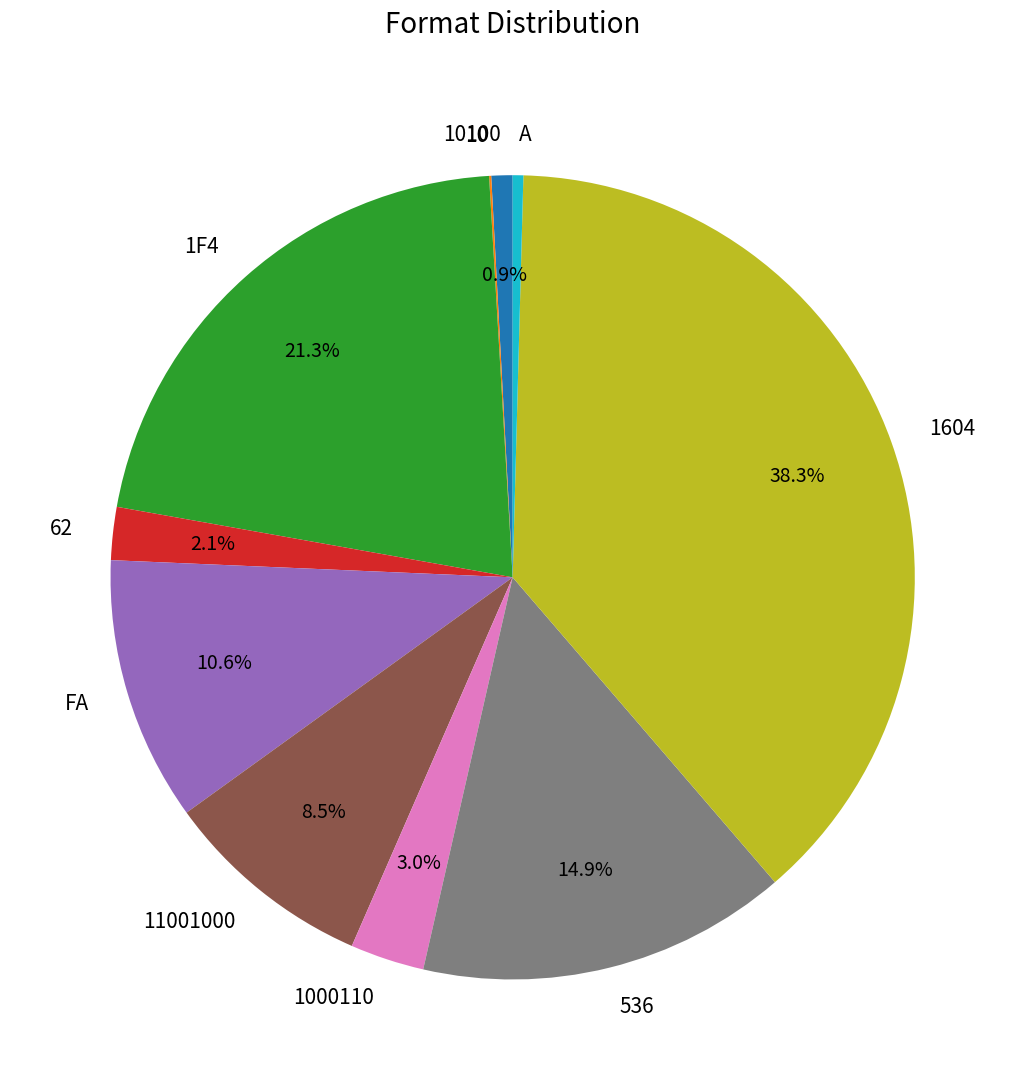

Combined, do 1F4 and FA account for over 50%?

No